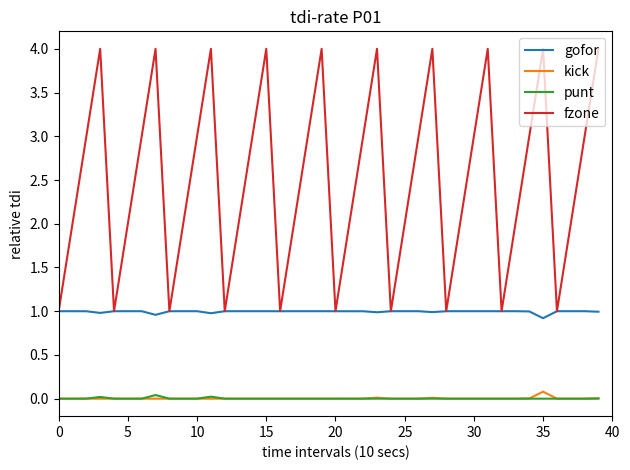

Which series has the largest range (max minus min)?

fzone